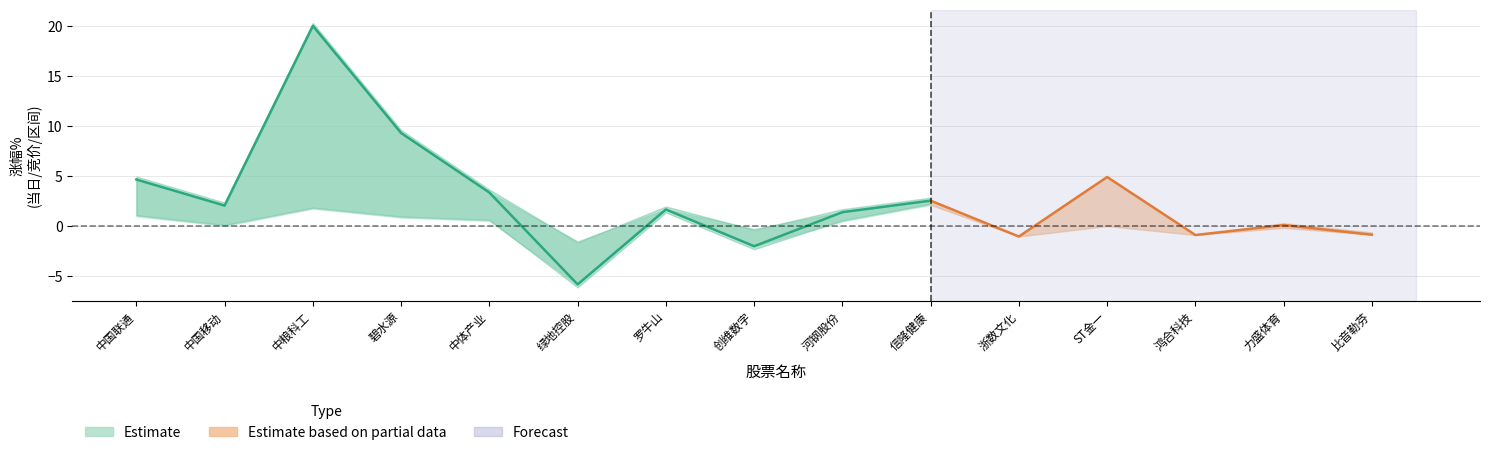

Where is the first local maximum for 涨幅%?

中粮科工